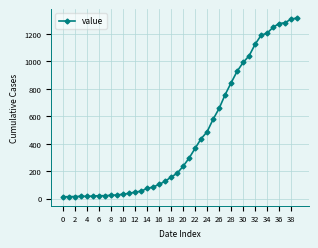

What is the average value?

466